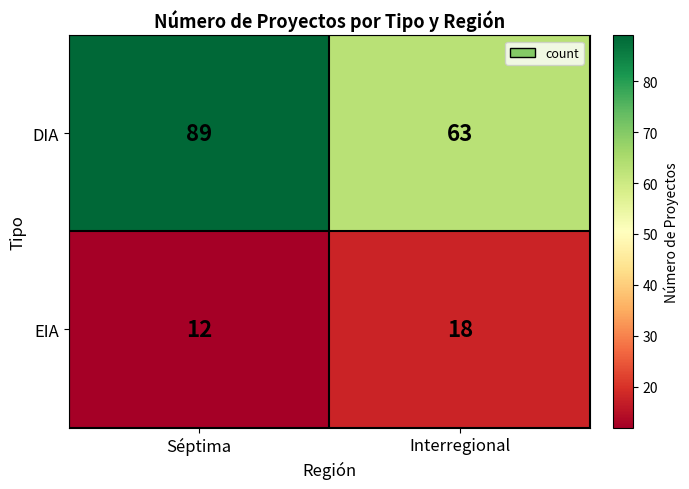

Rank the series by their average value, from lowest to highest.

EIA, DIA